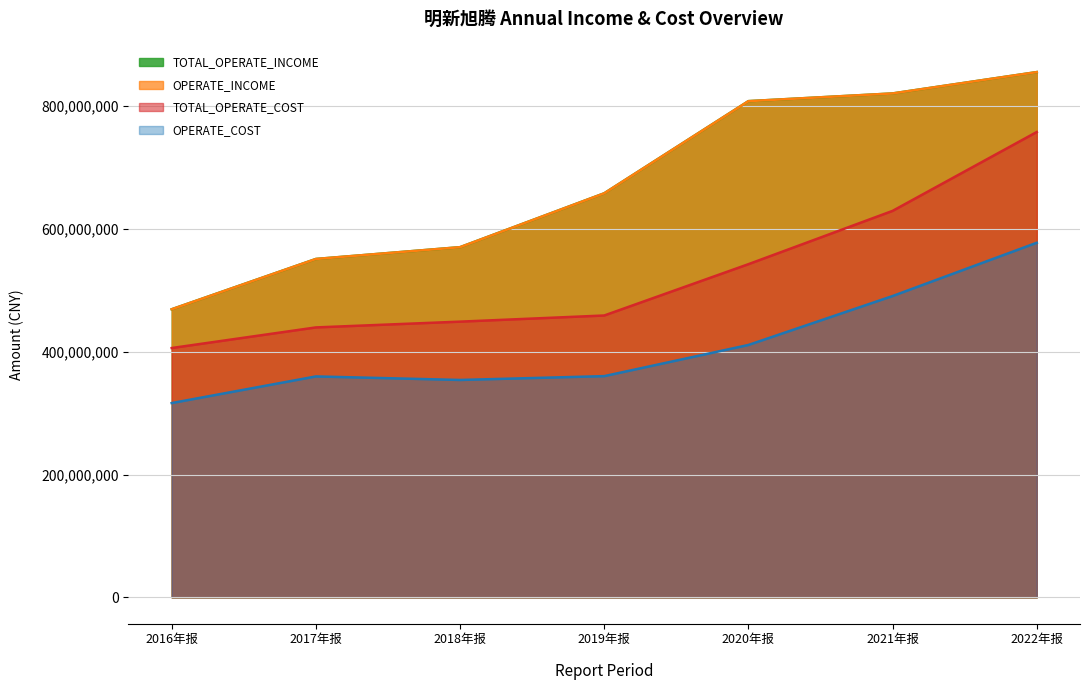

What is the minimum value for OPERATE_INCOME?

469243069.4